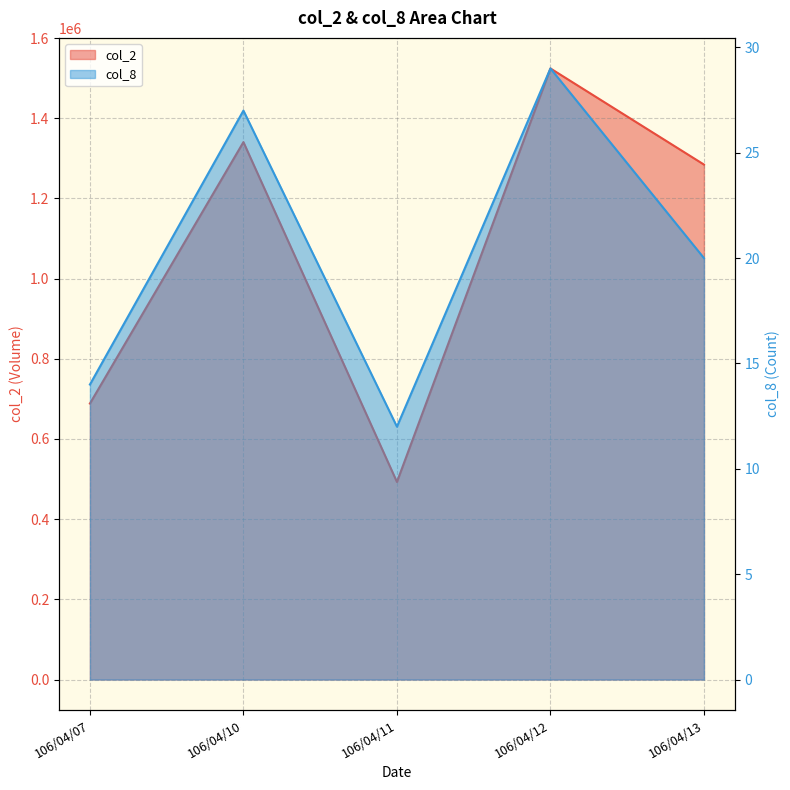

What is the approximate value of col_8 at 106/04/07?

14